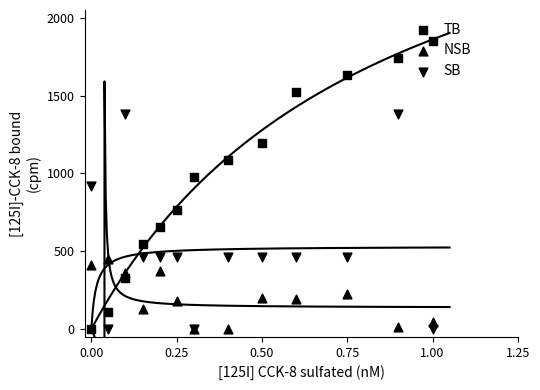

Which series has the widest spread of Y values?

TB